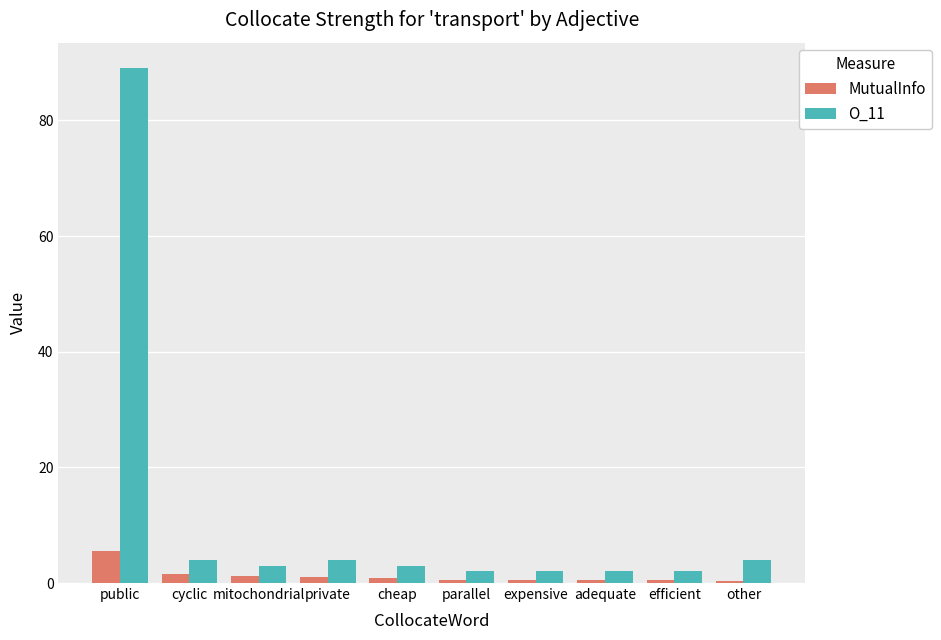

Which series has the largest total across all categories?

O_11